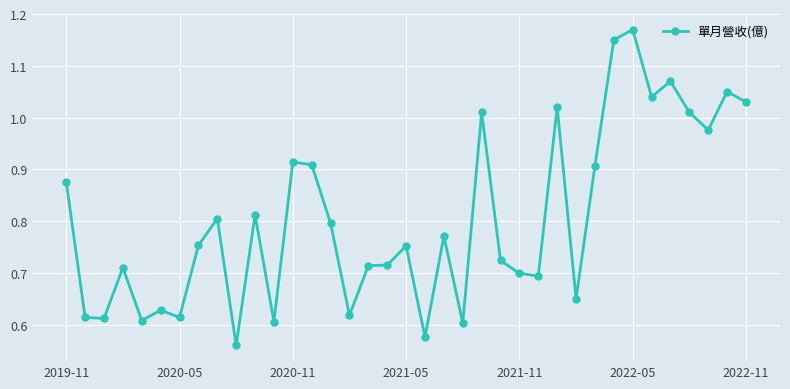

True or false: the data has more than 1 interior local peaks.

True